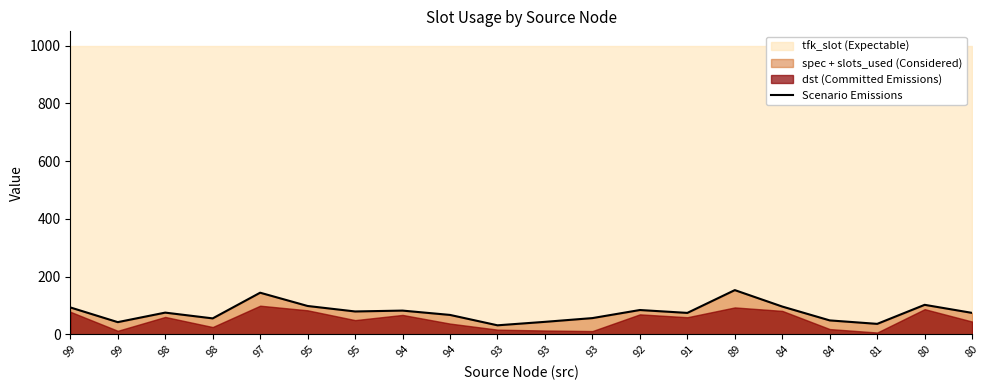

Approximately how many times larger is the value at 84 compared to 91?

1.3